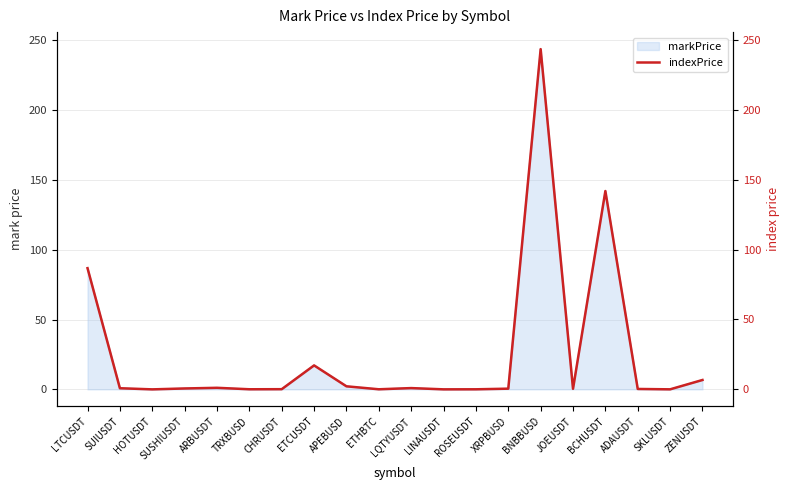

Where is the first local maximum?

ARBUSDT